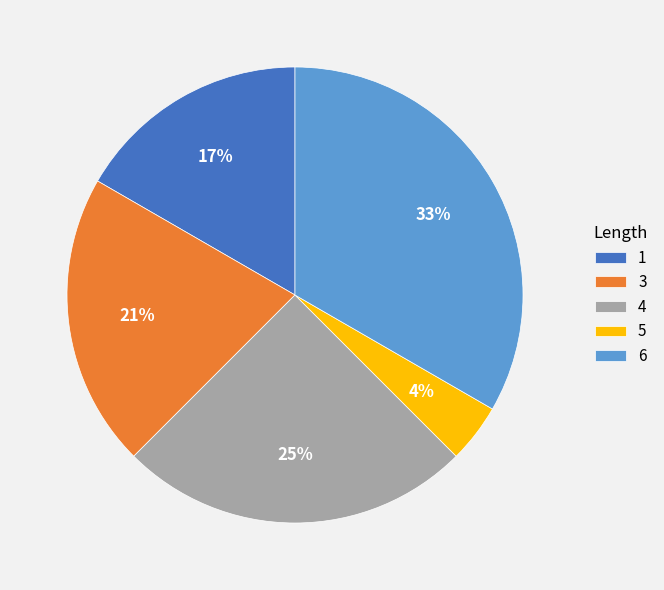

To the nearest percent, what is the difference between the largest and smallest slice percentages?

29%